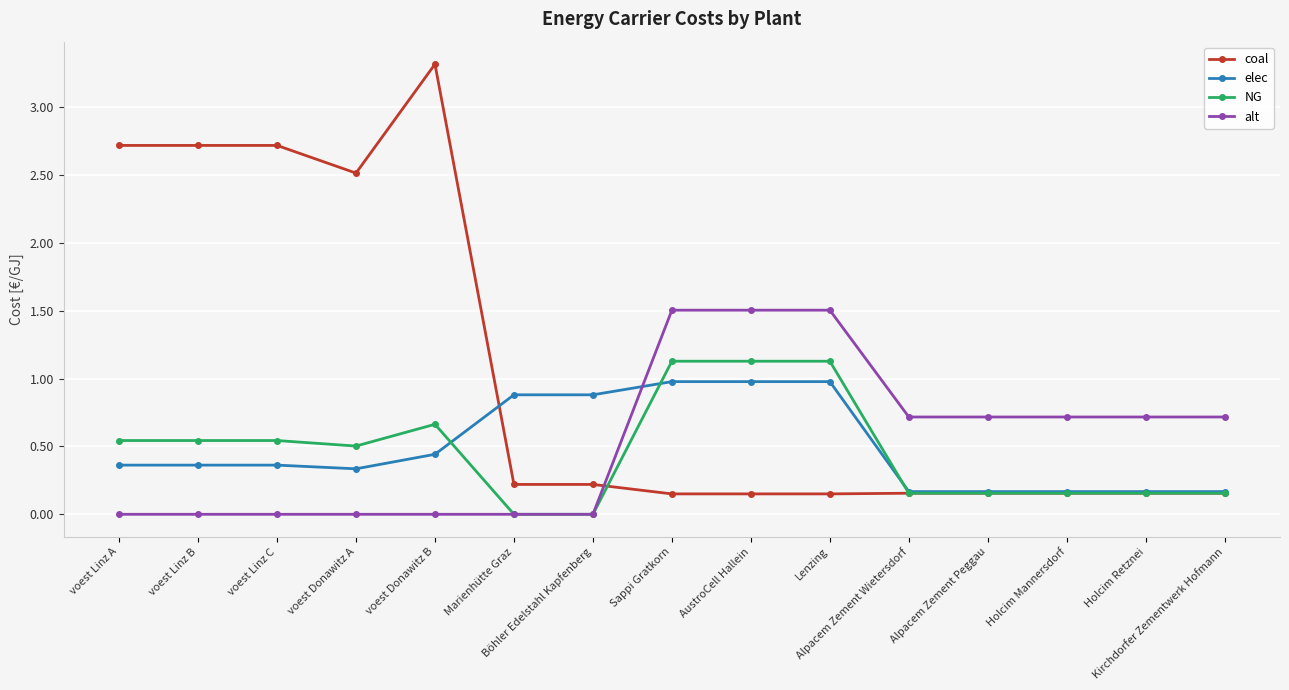

What is the value of the coal point at the 4th from the left?

2.5